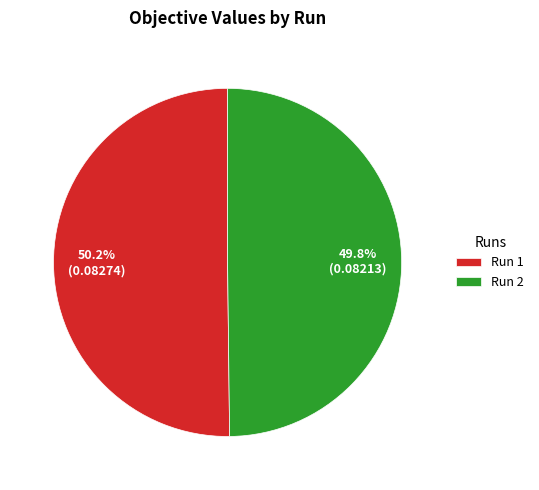

What percentage is NOT represented by Run 2?

50.2%